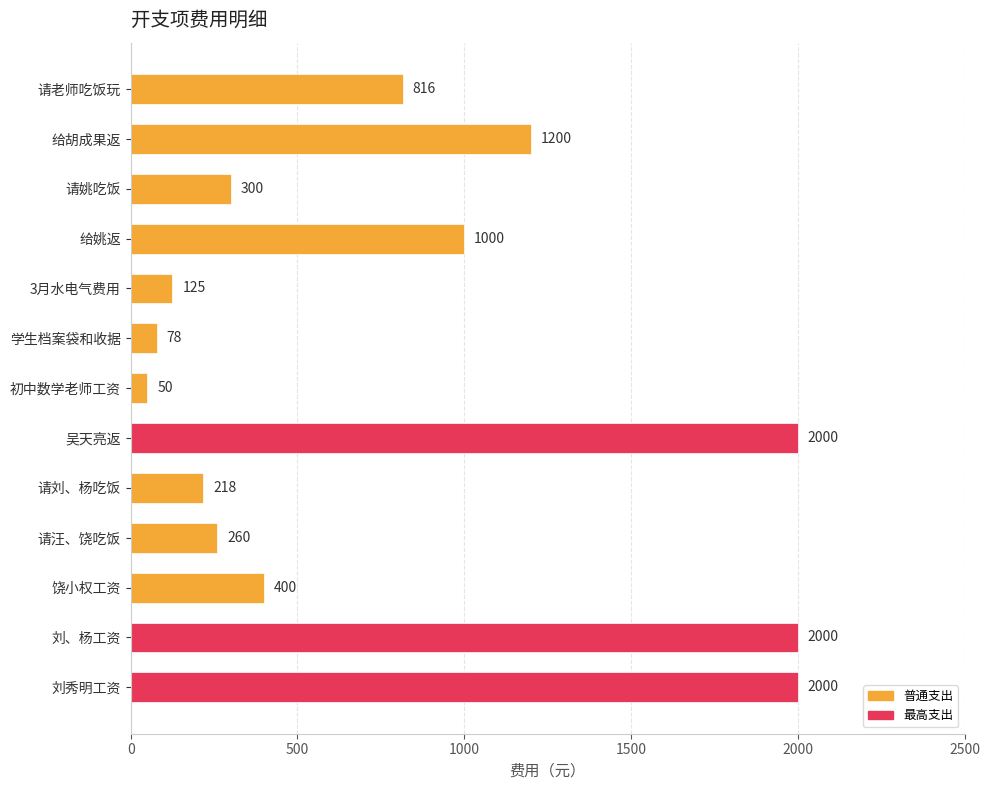

What is the sum of the values at 请刘、杨吃饭 and 初中数学老师工资?

268